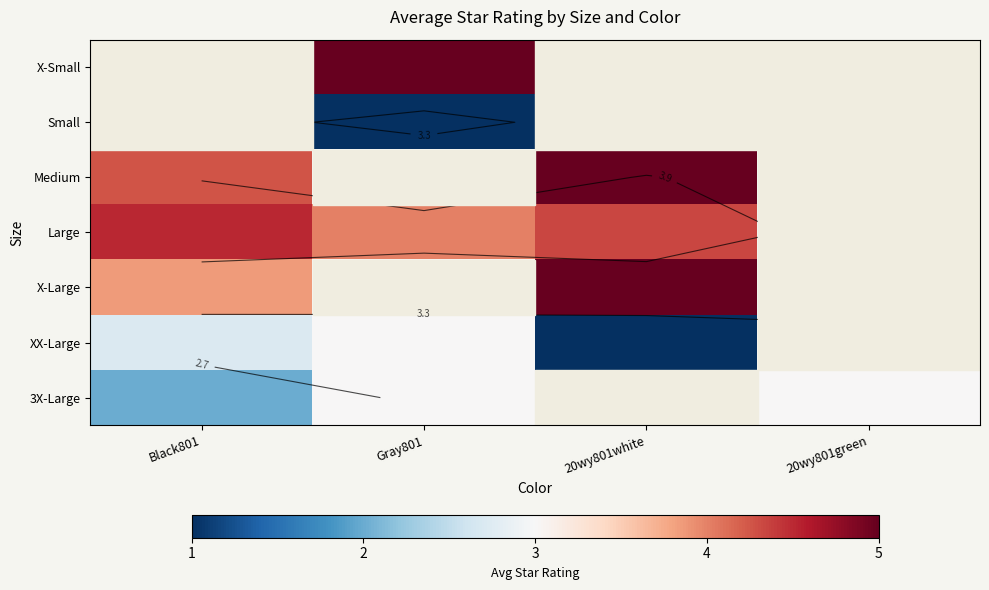

What is the smallest value displayed?

1.0